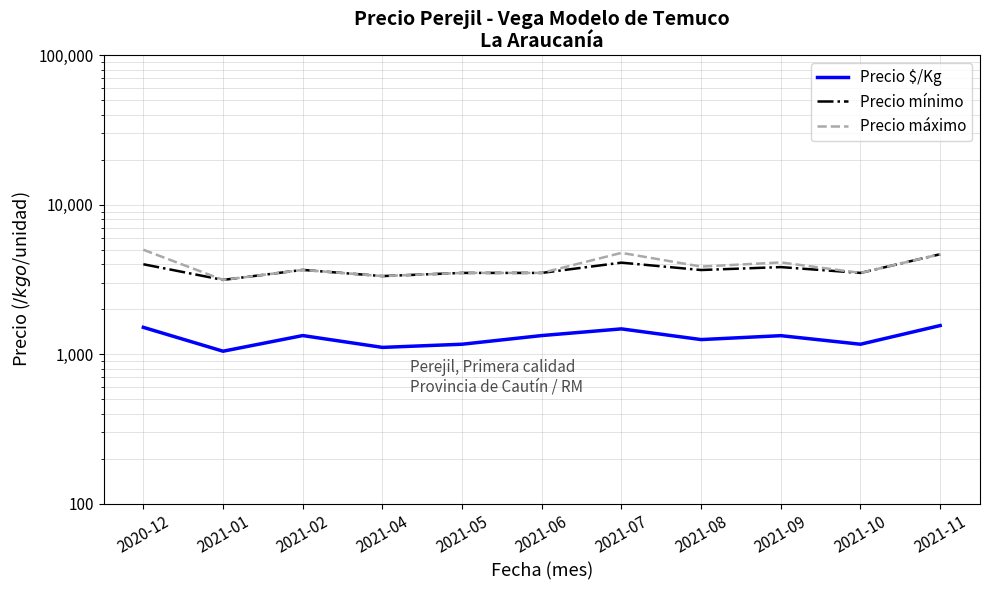

How many interior local valleys does the Precio mínimo series have?

4